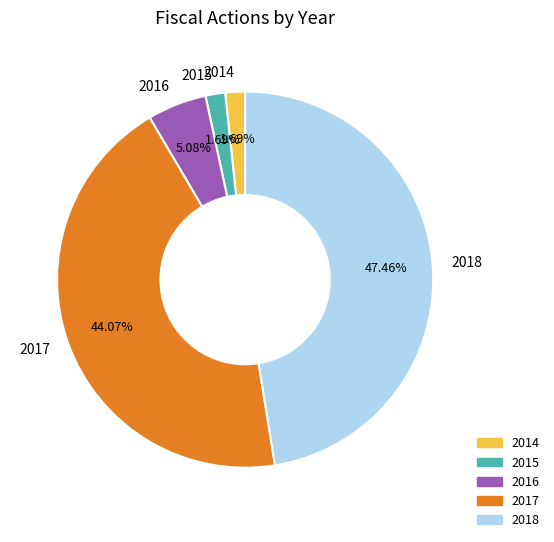

Is there a majority slice in this chart?

No